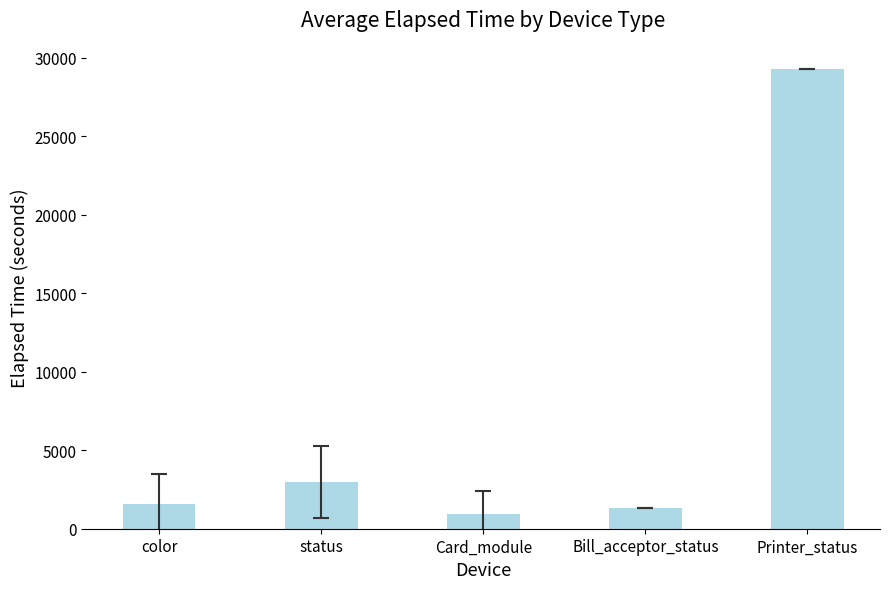

Approximately how many times larger is the value at Card_module compared to color?

0.6